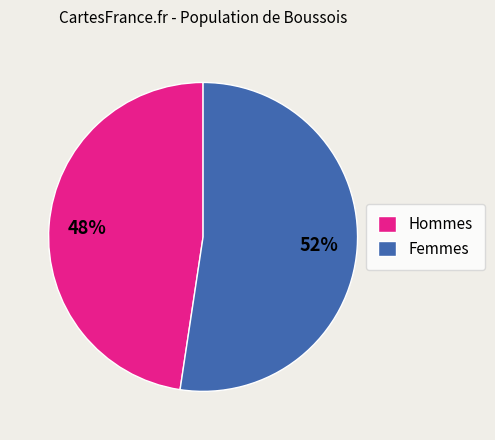

Do Femmes and Hommes together represent more than half of the pie?

Yes